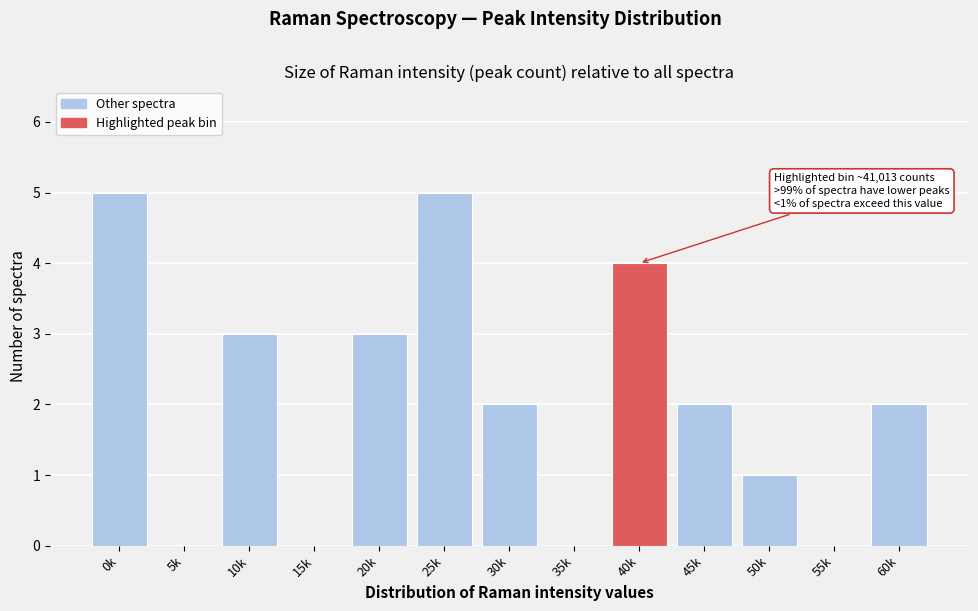

Reading left to right, what are all the values shown in this chart?

0k=5	5k=0	10k=3	15k=0	20k=3	25k=5	30k=2	35k=0	40k=4	45k=2	50k=1	55k=0	60k=2